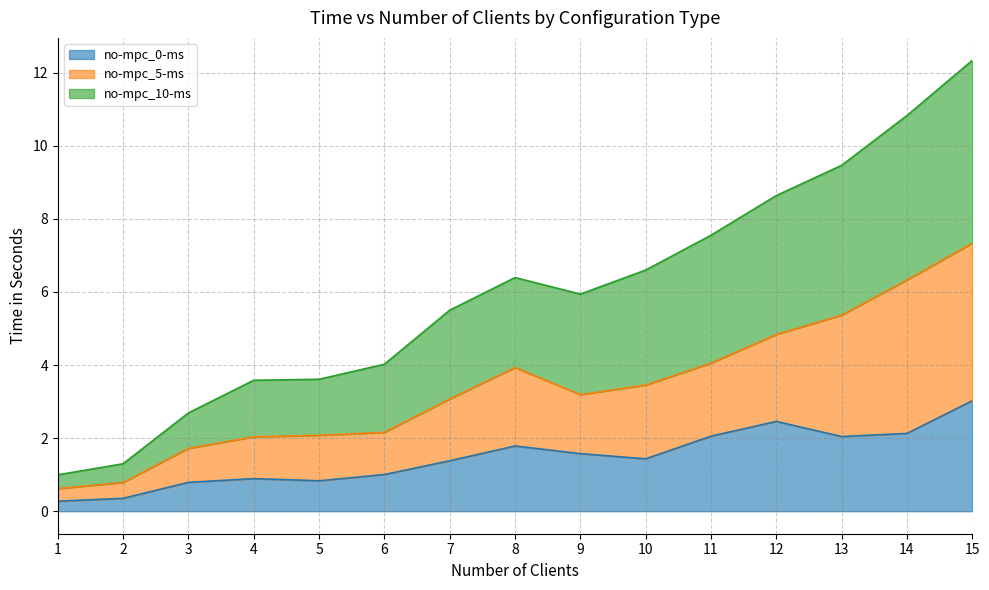

How many data points in no-mpc_5-ms are less than 3?

6